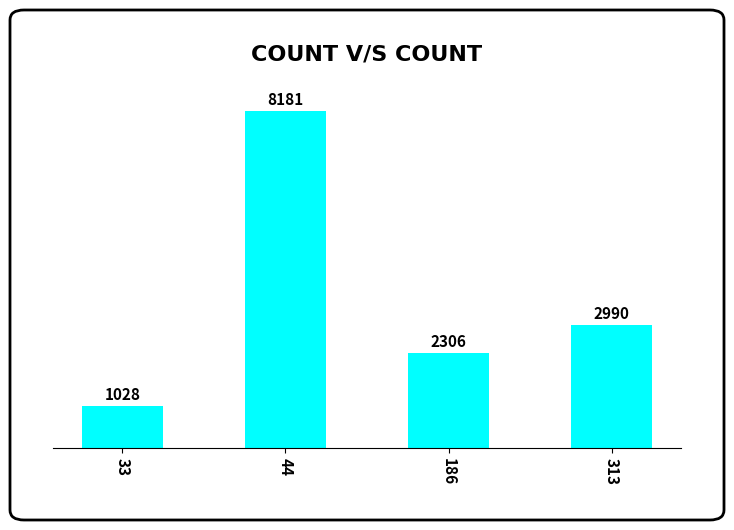

What is the value of the 2nd bar from the left?

8181